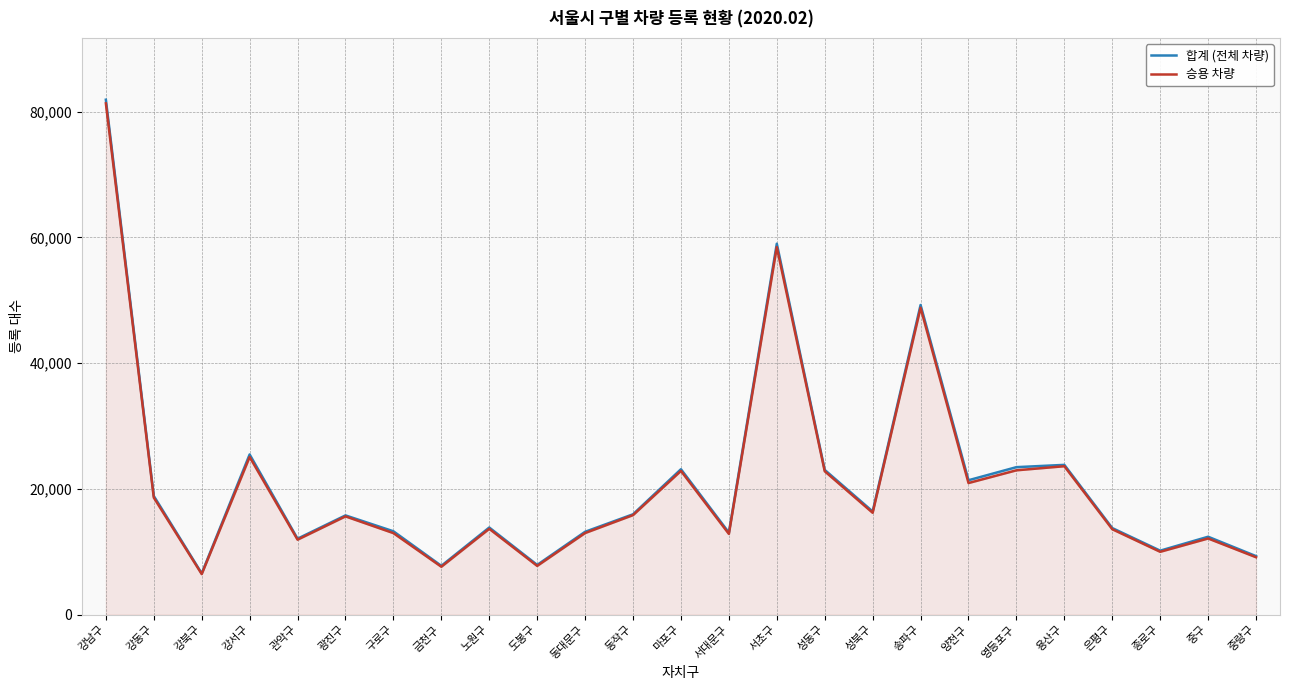

At how many categories does at least one series exceed 26983?

3